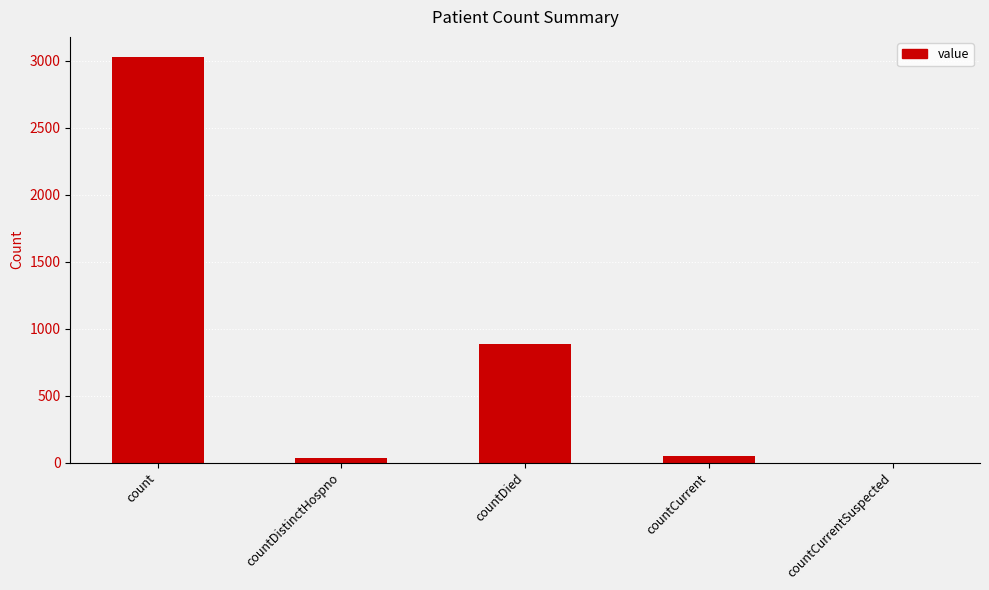

The value at countDistinctHospno is 31. True or false?

True